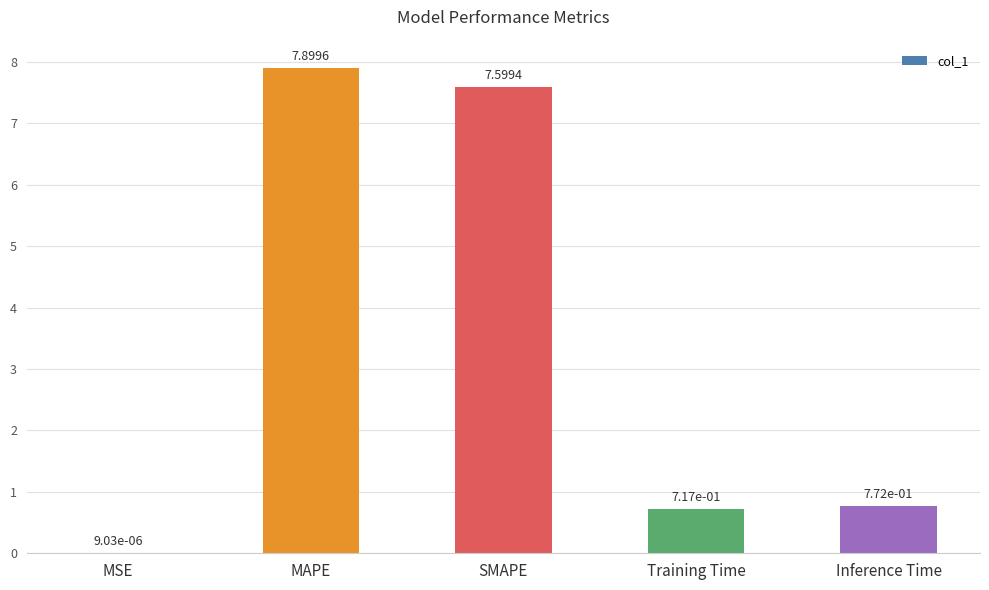

Which category has the highest value across all series?

MAPE